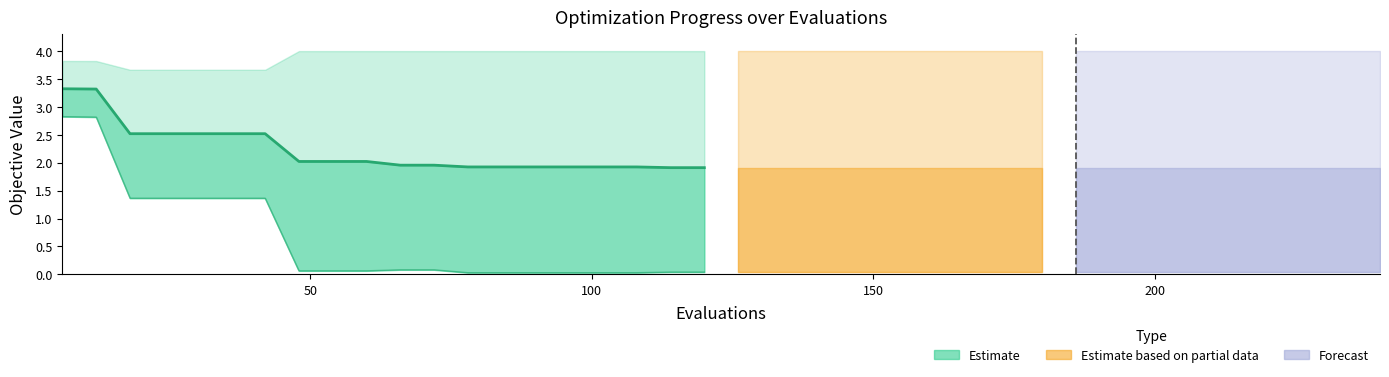

The best series shows 0.6 at 100. True or false?

False